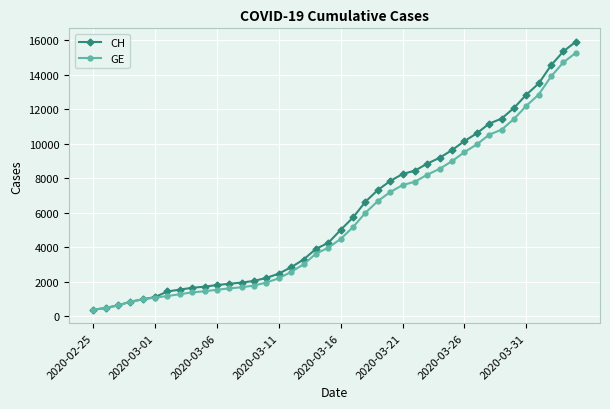

Which series has the largest range (max minus min)?

CH